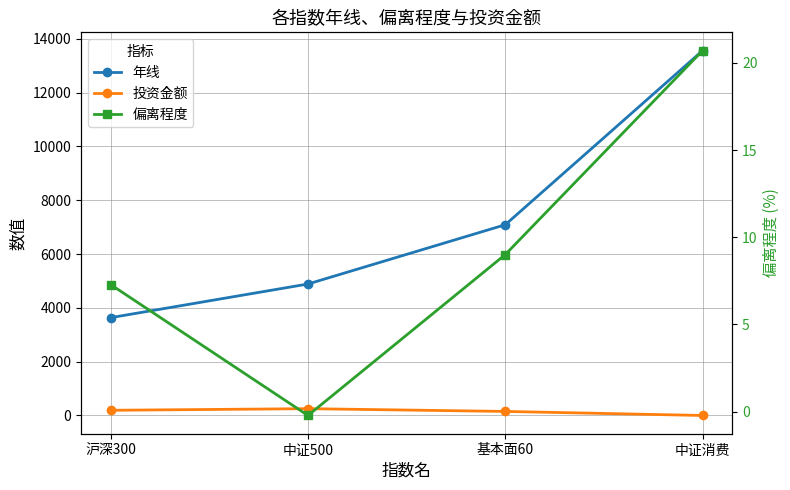

What is the difference between the maximum and second lowest values in the 偏离程度 series?

13.4